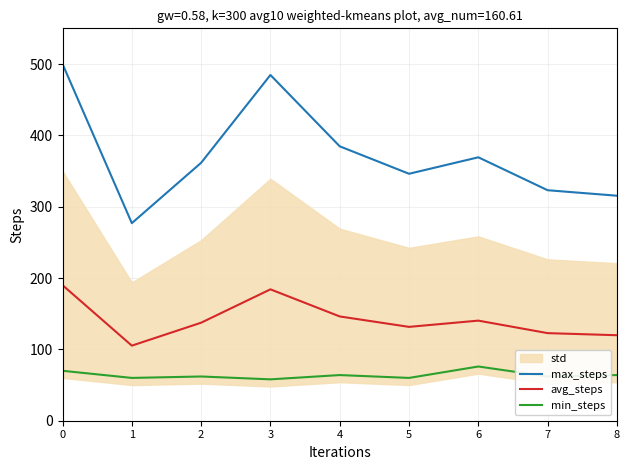

Is the value of max_steps at 3 greater than the value of min_steps at 8?

Yes